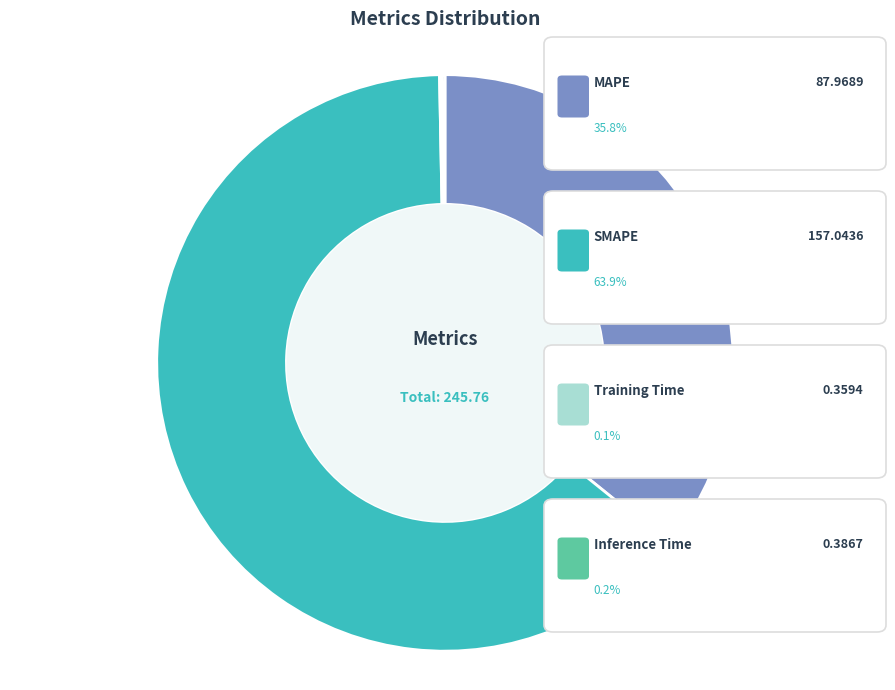

Is there a majority slice in this chart?

Yes